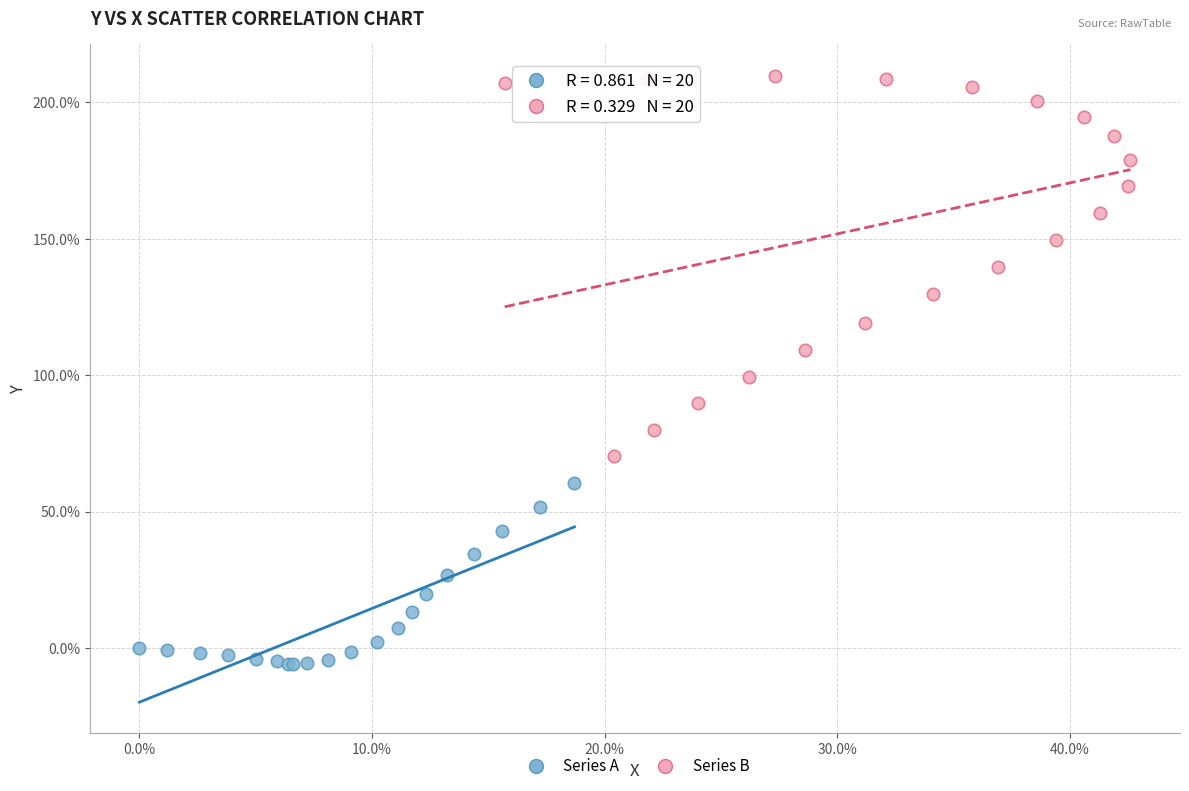

What are all the series names shown in the legend?

Series A, Series B